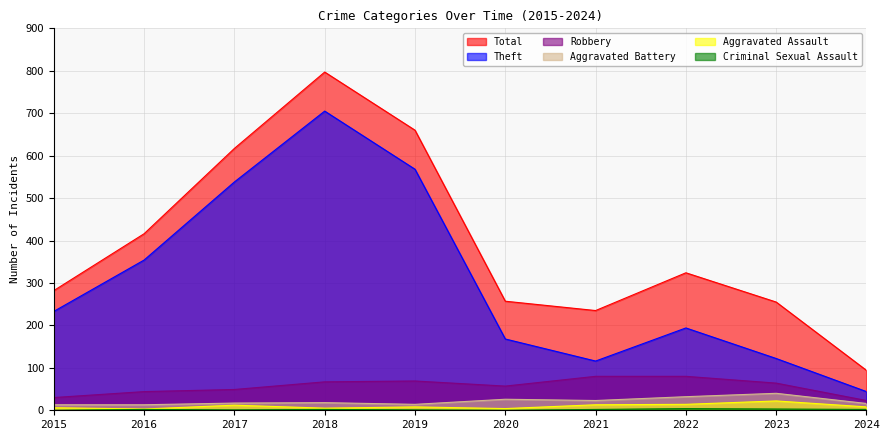

True or false: Aggravated Battery and Criminal Sexual Assault intersect in this chart.

False